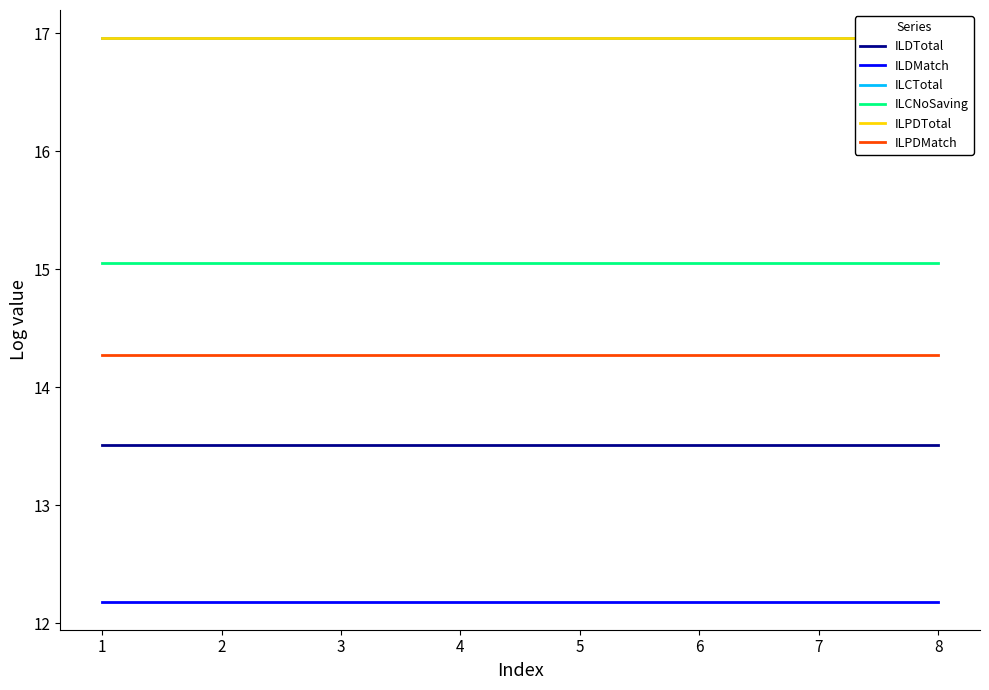

What is the average value of the ILPDTotal series?

17.0